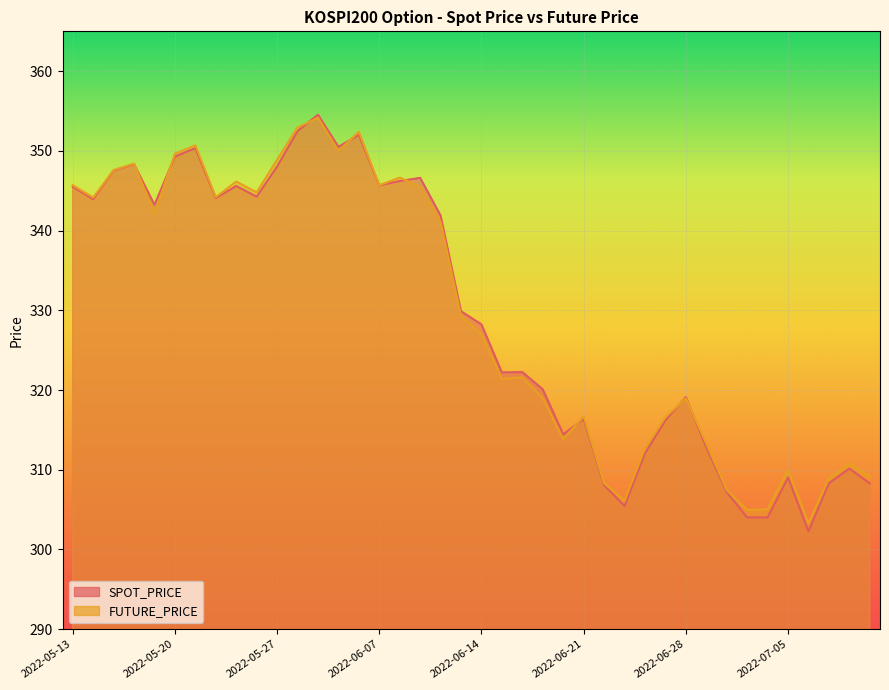

Between which two adjacent categories do SPOT_PRICE and FUTURE_PRICE first intersect?

2022-05-18 and 2022-05-19